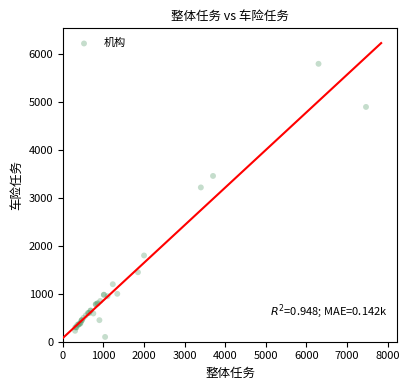

What Y value in the scatter plot is closest to 2950?

3220